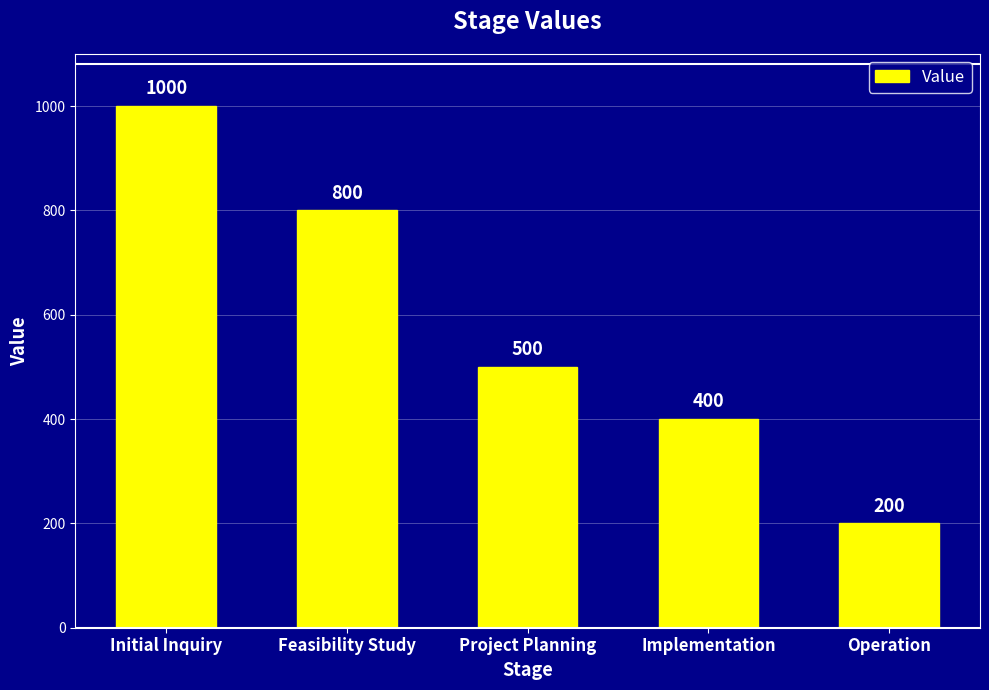

Reading right to left, list all the values displayed in this chart.

200	400	500	800	1000